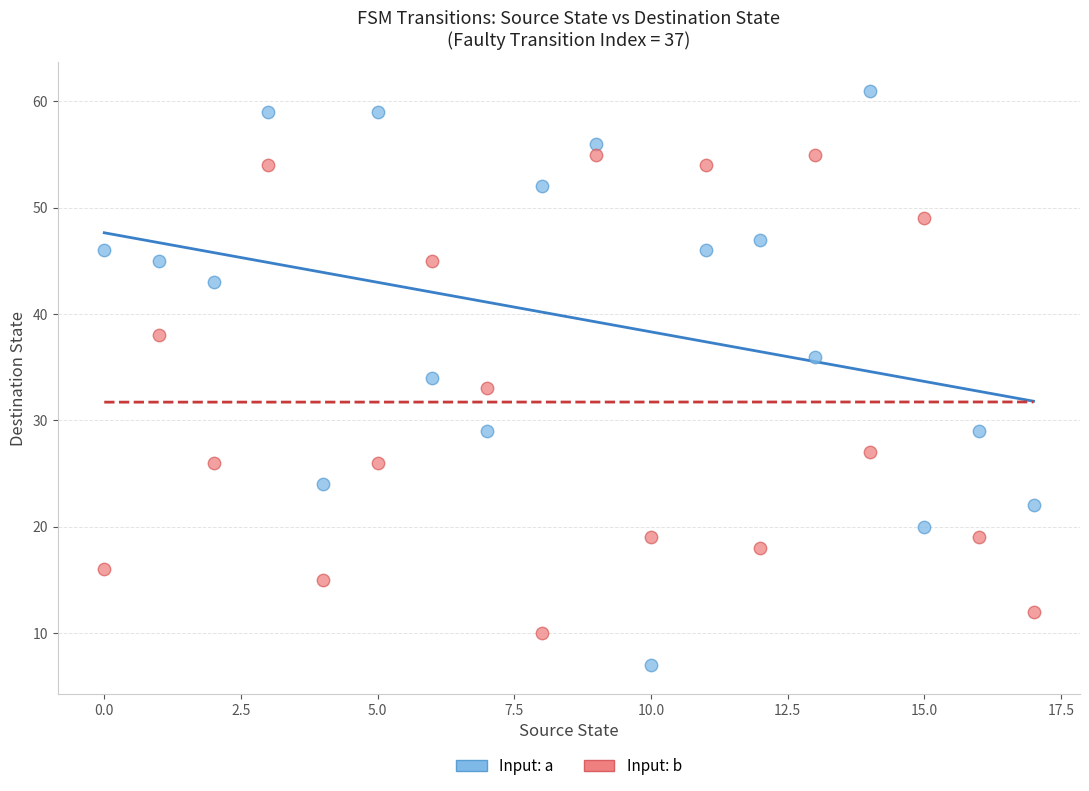

Which series contains the highest Y value?

Input: a